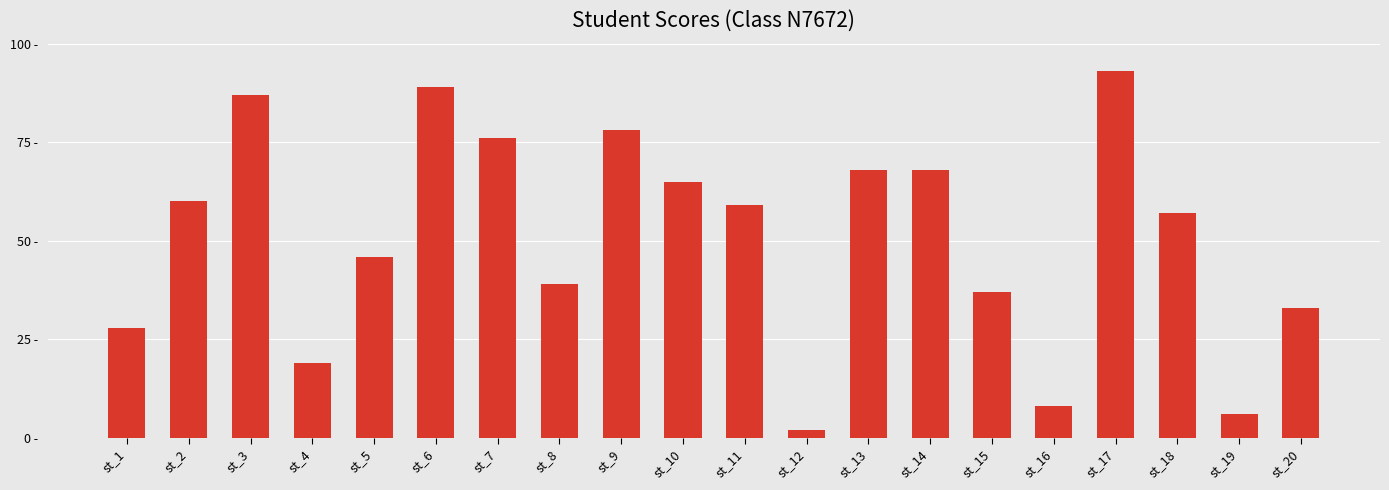

Are the bars horizontal?

No